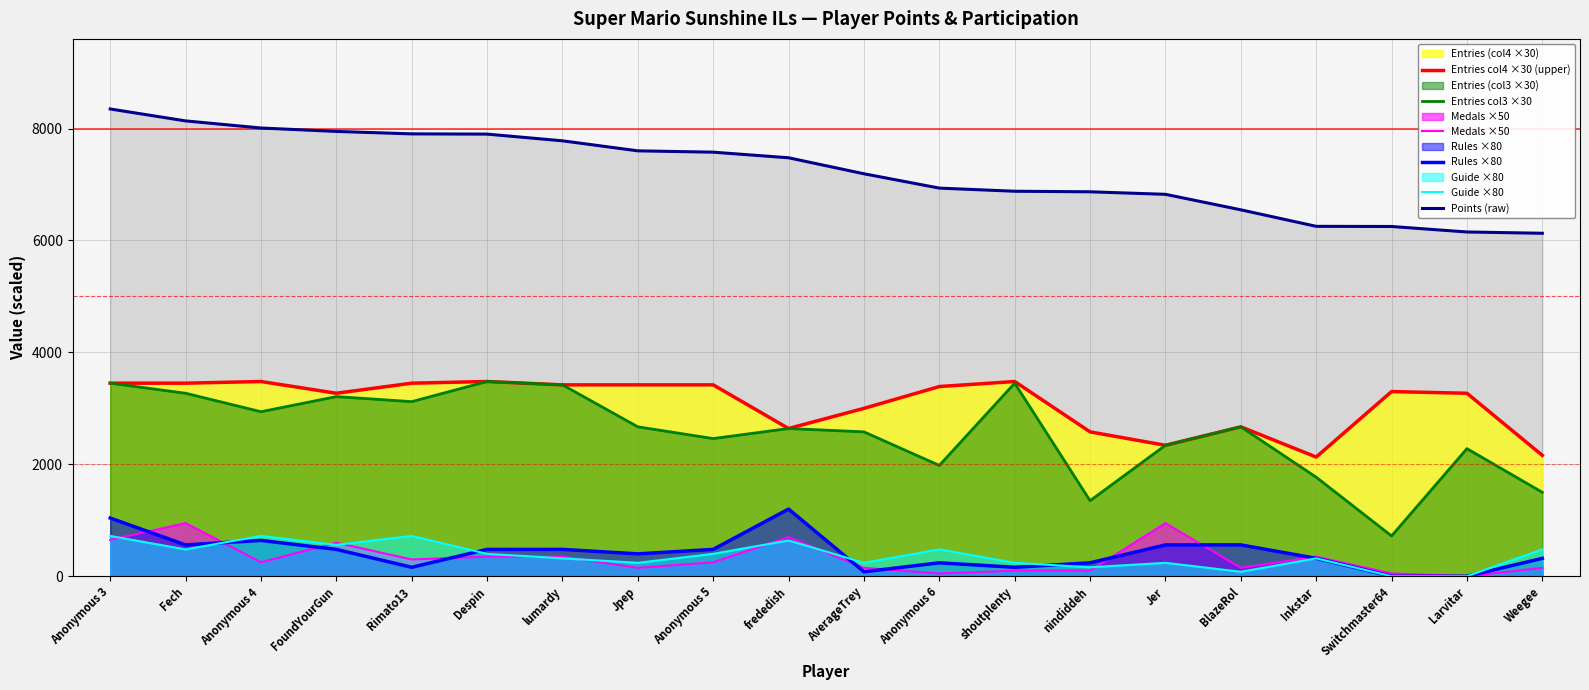

Reading left to right, extract all data points from this chart.

Entries col4 ×30 (upper): Anonymous 3=3450	Fech=3450	Anonymous 4=3480	FoundYourGun=3270	Rimato13=3450	Despin=3480	lumardy=3420	Jpep=3420	Anonymous 5=3420	frededish=2640	AverageTrey=3000	Anonymous 6=3390	shoutplenty=3480	nindiddeh=2580	Jer=2340	BlazeRol=2670	Inkstar=2130	Switchmaster64=3300	Larvitar=3270	Weegee=2160
Entries col3 ×30: Anonymous 3=3450	Fech=3270	Anonymous 4=2940	FoundYourGun=3210	Rimato13=3120	Despin=3480	lumardy=3420	Jpep=2670	Anonymous 5=2460	frededish=2640	AverageTrey=2580	Anonymous 6=1980	shoutplenty=3450	nindiddeh=1350	Jer=2340	BlazeRol=2670	Inkstar=1770	Switchmaster64=720	Larvitar=2280	Weegee=1500
Medals ×50: Anonymous 3=650	Fech=950	Anonymous 4=250	FoundYourGun=600	Rimato13=300	Despin=350	lumardy=350	Jpep=150	Anonymous 5=250	frededish=700	AverageTrey=150	Anonymous 6=50	shoutplenty=100	nindiddeh=100	Jer=950	BlazeRol=150	Inkstar=350	Switchmaster64=50	Larvitar=0	Weegee=150
Rules ×80: Anonymous 3=1040	Fech=560	Anonymous 4=640	FoundYourGun=480	Rimato13=160	Despin=480	lumardy=480	Jpep=400	Anonymous 5=480	frededish=1200	AverageTrey=80	Anonymous 6=240	shoutplenty=160	nindiddeh=240	Jer=560	BlazeRol=560	Inkstar=320	Switchmaster64=0	Larvitar=0	Weegee=320
Guide ×80: Anonymous 3=720	Fech=480	Anonymous 4=720	FoundYourGun=560	Rimato13=720	Despin=400	lumardy=320	Jpep=240	Anonymous 5=400	frededish=640	AverageTrey=240	Anonymous 6=480	shoutplenty=240	nindiddeh=160	Jer=240	BlazeRol=80	Inkstar=320	Switchmaster64=0	Larvitar=0	Weegee=480
Points (raw): Anonymous 3=8350	Fech=8137	Anonymous 4=8010	FoundYourGun=7949	Rimato13=7905	Despin=7901	lumardy=7781	Jpep=7602	Anonymous 5=7578	frededish=7478	AverageTrey=7192	Anonymous 6=6936	shoutplenty=6880	nindiddeh=6870	Jer=6825	BlazeRol=6548	Inkstar=6253	Switchmaster64=6250	Larvitar=6152	Weegee=6129